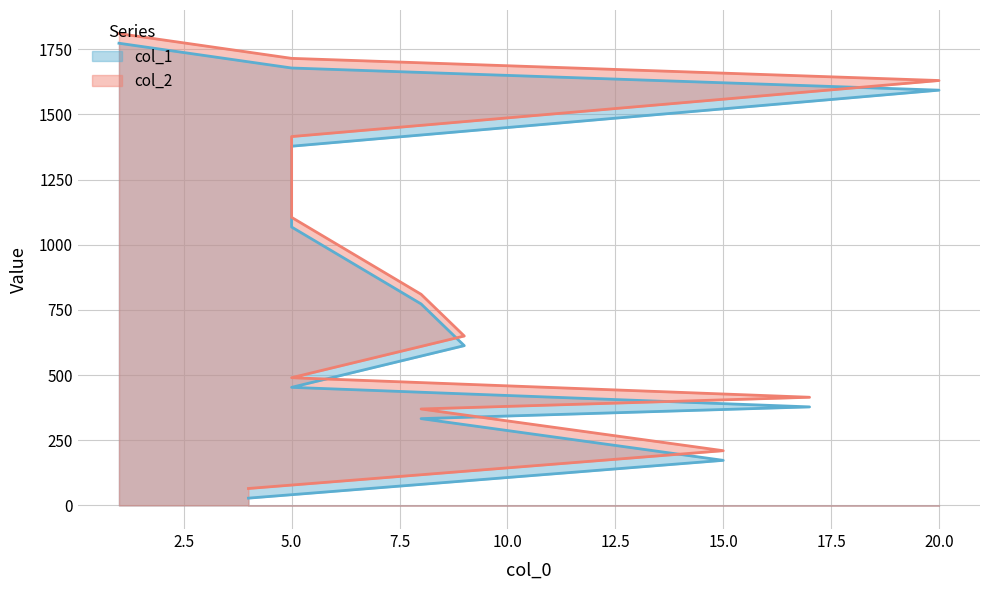

What is the spread (max minus min) of values at 9?

37